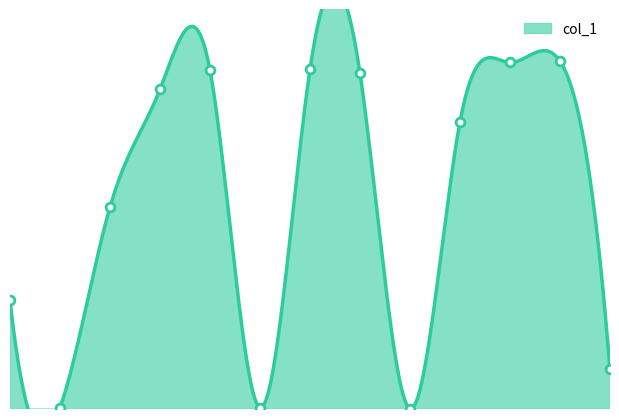

What is the ratio of the value at 16:44:32 to the value at 16:43:50?

0.9